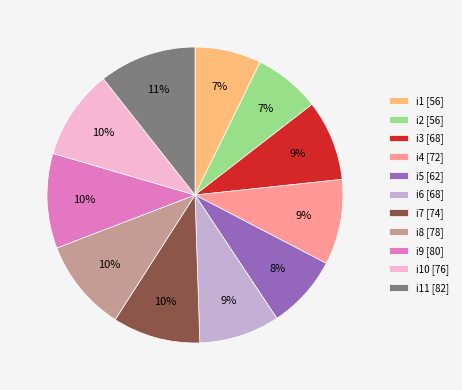

To the nearest percent, what is the average slice percentage?

9%